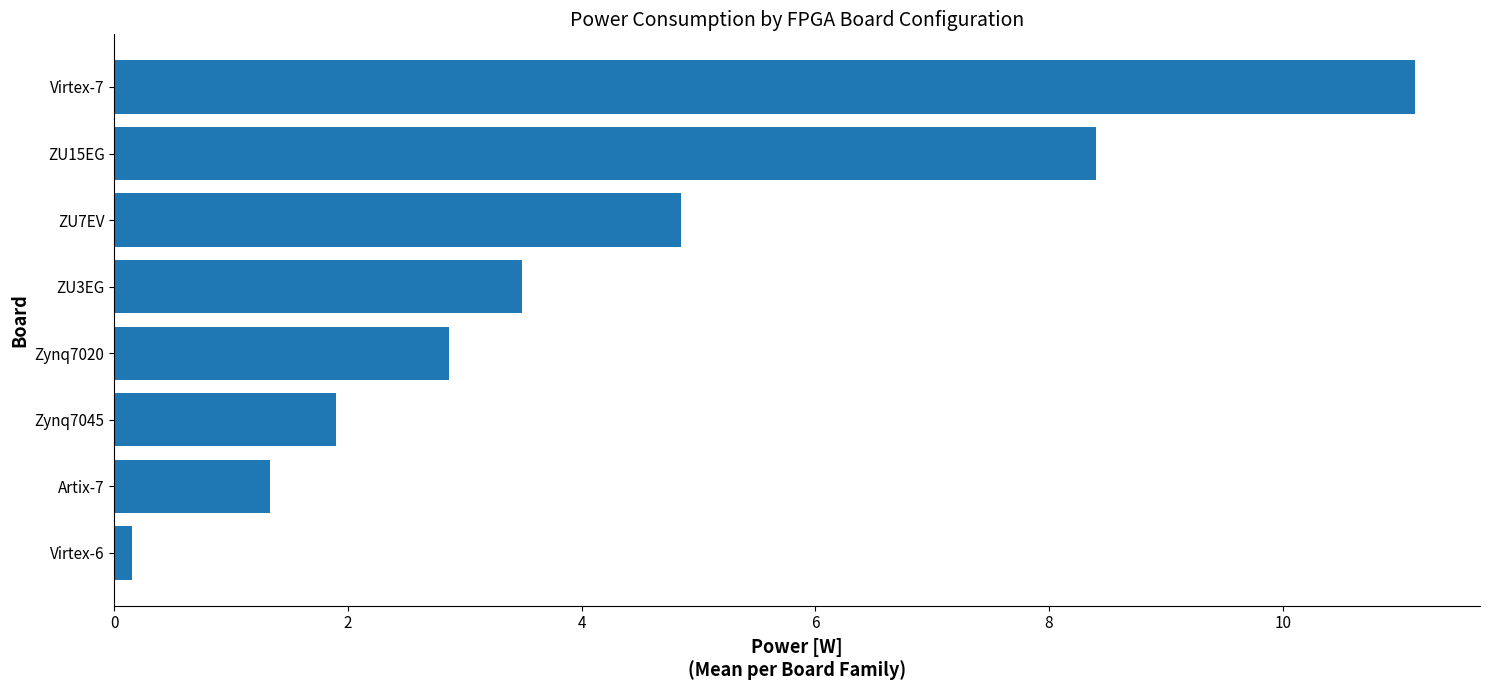

List the labels in order of value, largest first.

Virtex-7, ZU15EG, ZU7EV, ZU3EG, Zynq7020, Zynq7045, Artix-7, Virtex-6